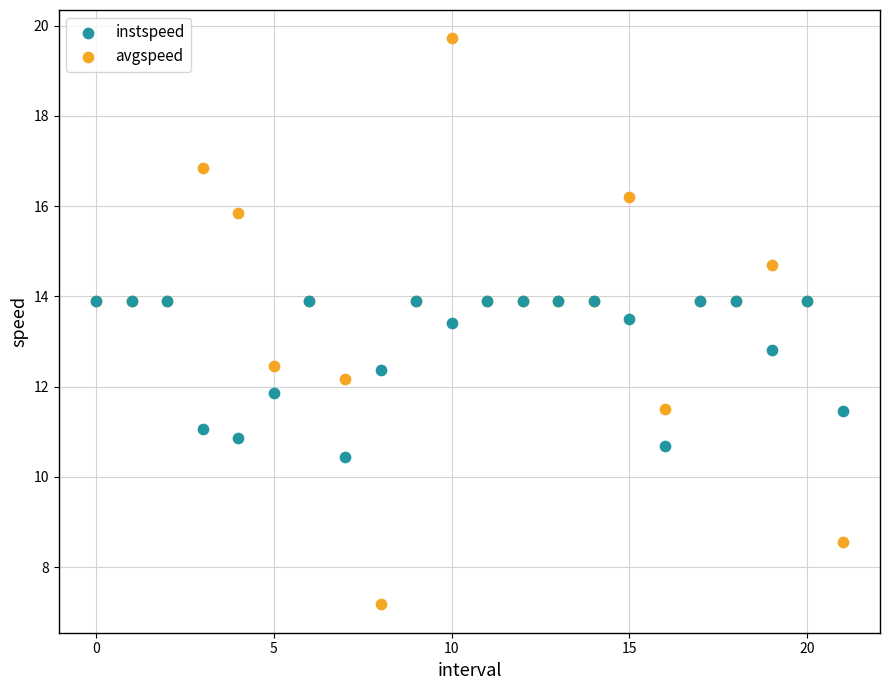

What are all the series names shown in the legend?

instspeed, avgspeed